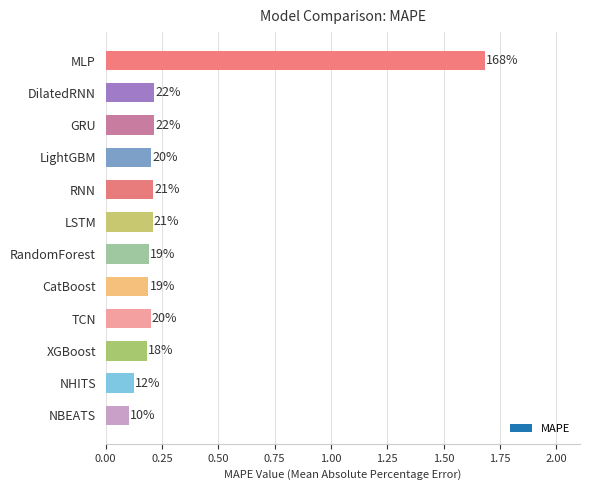

Does the chart contain any negative values?

No